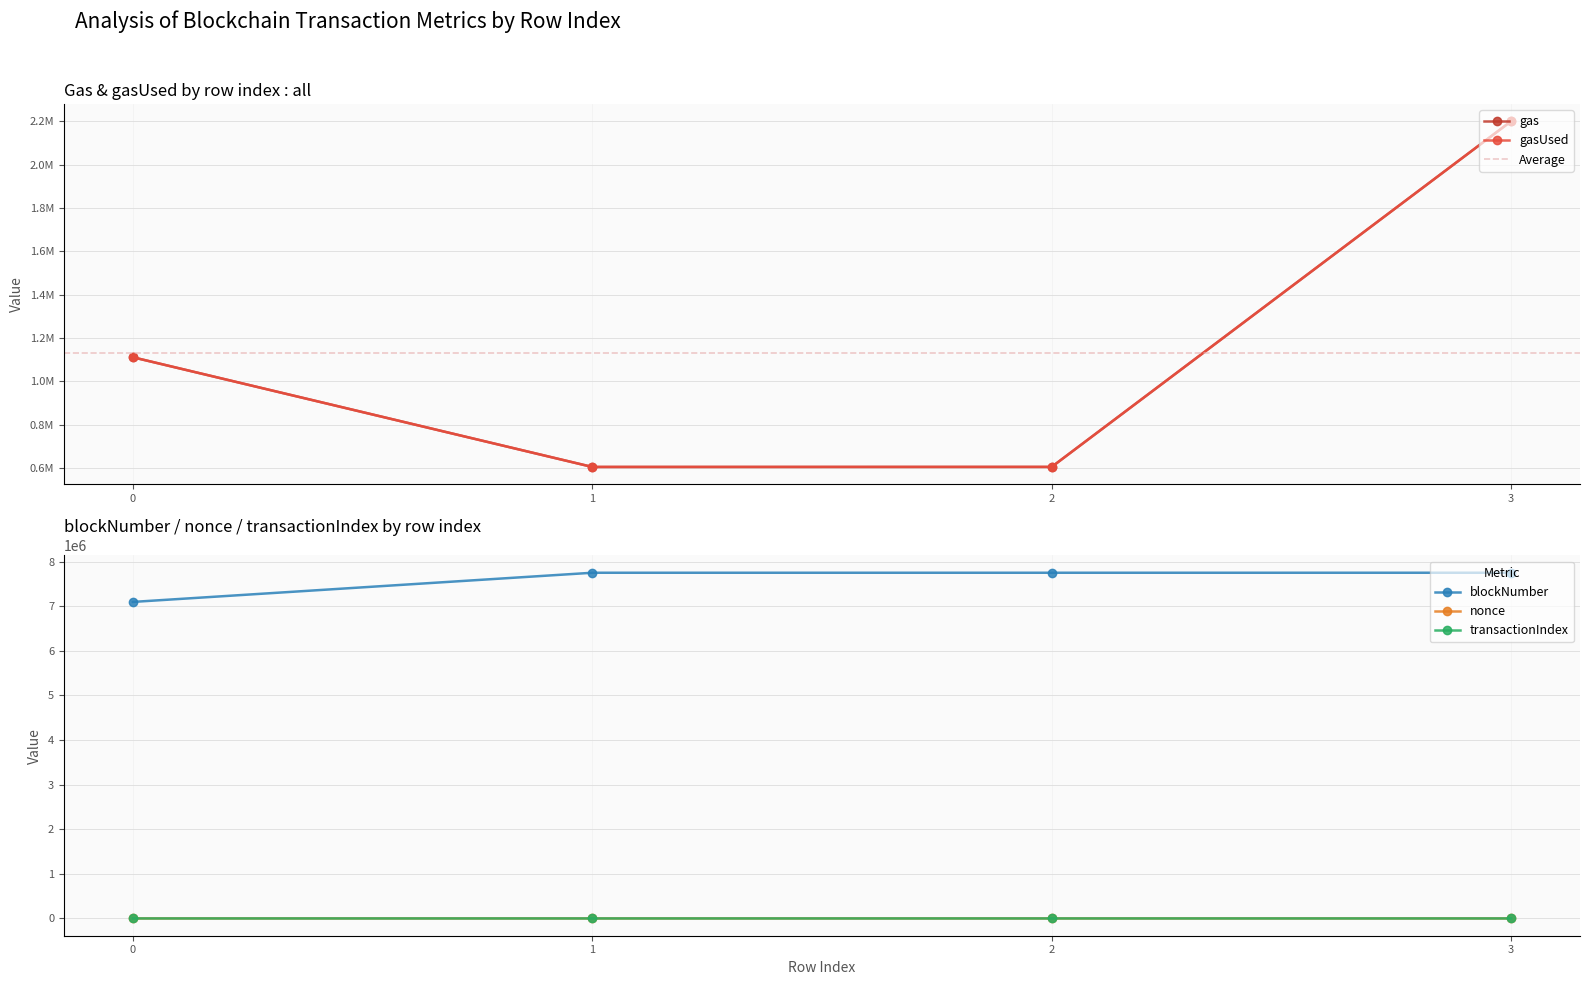

Does the chart have visible grid lines?

Yes